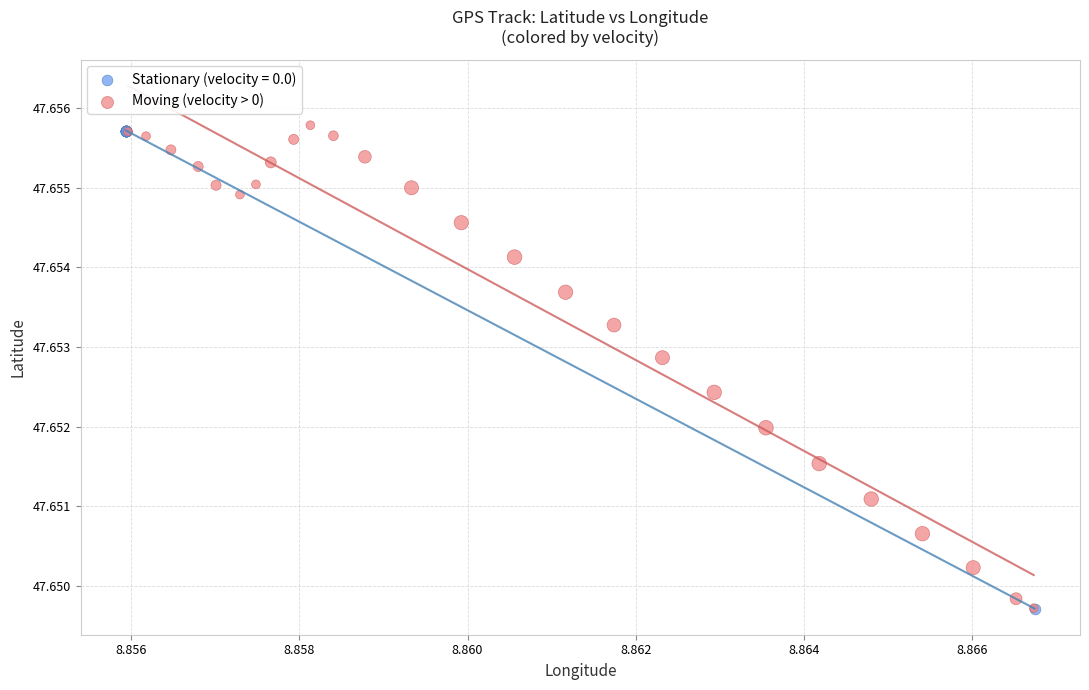

What are all the series names shown in the legend?

Stationary (velocity = 0.0), Moving (velocity > 0)